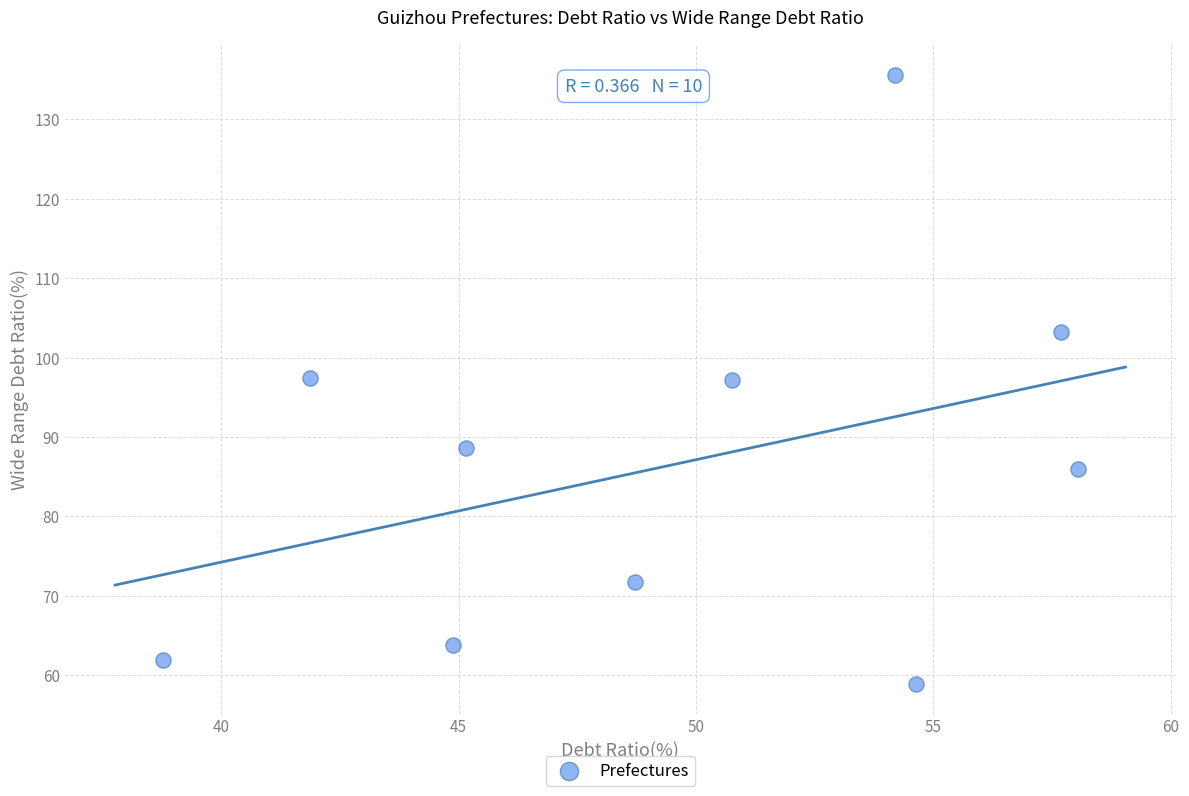

What is the average X value?

49.5